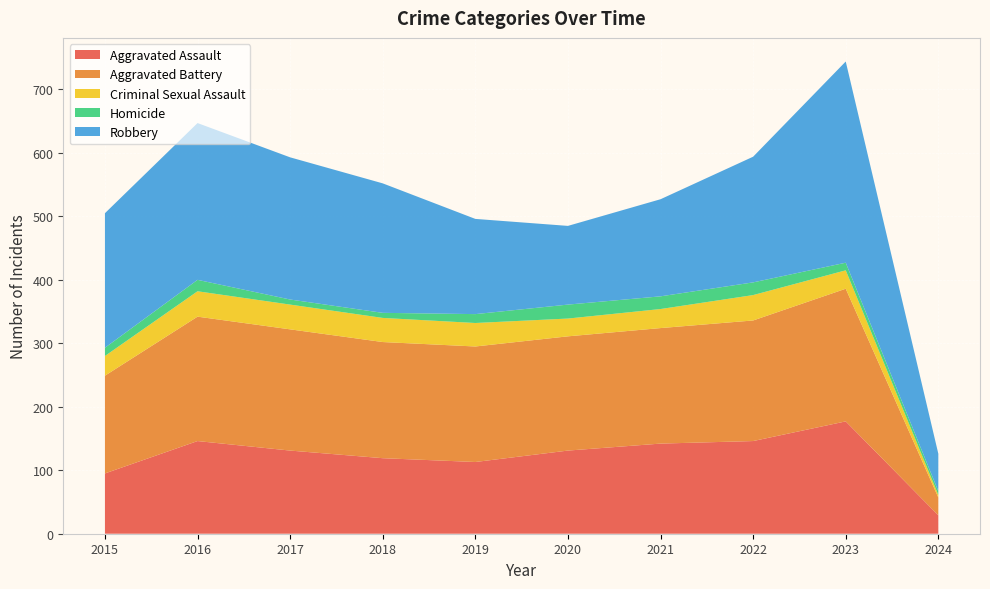

Reading left to right, what are all the values shown in this chart?

Aggravated Assault: 2015=95	2016=146	2017=131	2018=119	2019=113	2020=131	2021=142	2022=146	2023=177	2024=29
Aggravated Battery: 2015=154	2016=196	2017=191	2018=183	2019=182	2020=180	2021=182	2022=190	2023=209	2024=28
Criminal Sexual Assault: 2015=31	2016=40	2017=39	2018=38	2019=37	2020=28	2021=30	2022=40	2023=29	2024=4
Homicide: 2015=13	2016=18	2017=8	2018=8	2019=14	2020=22	2021=20	2022=20	2023=12	2024=6
Robbery: 2015=212	2016=247	2017=224	2018=204	2019=150	2020=124	2021=153	2022=198	2023=317	2024=59